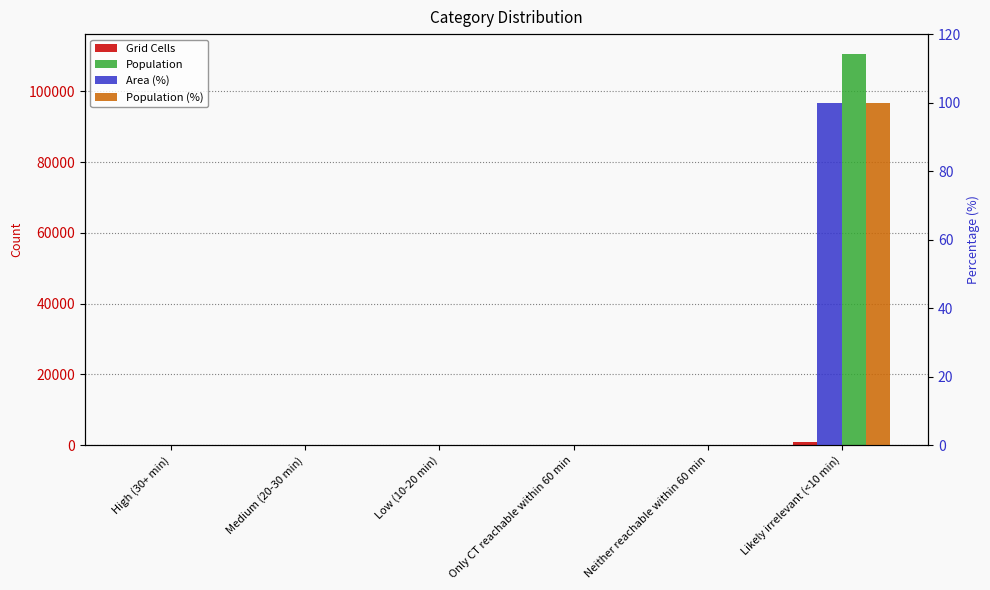

Reading left to right, what are all the values shown in this chart?

Grid Cells: 0	0	0	0	0	970
Population: 0	0	0	0	0	110636
Area (%): 0	0	0	0	0	100
Population (%): 0	0	0	0	0	100